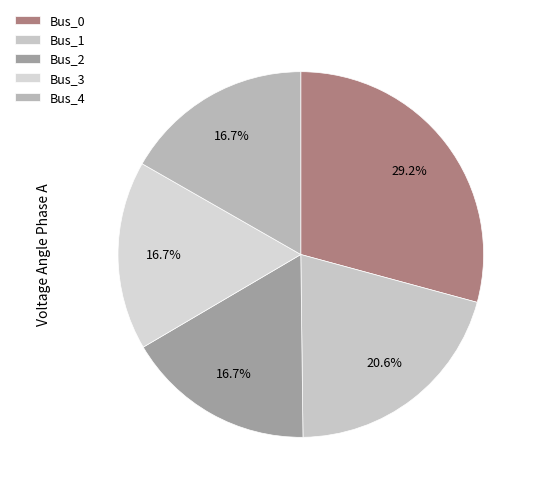

What percentage is the Bus_0 slice, to the nearest percent?

29%